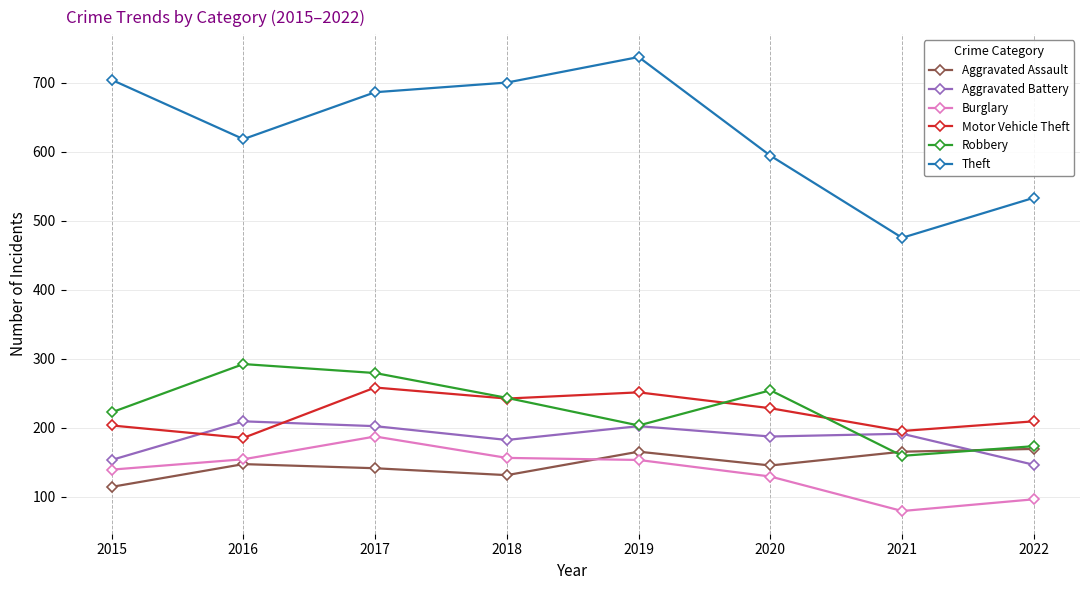

How many lines are shown in the chart?

6